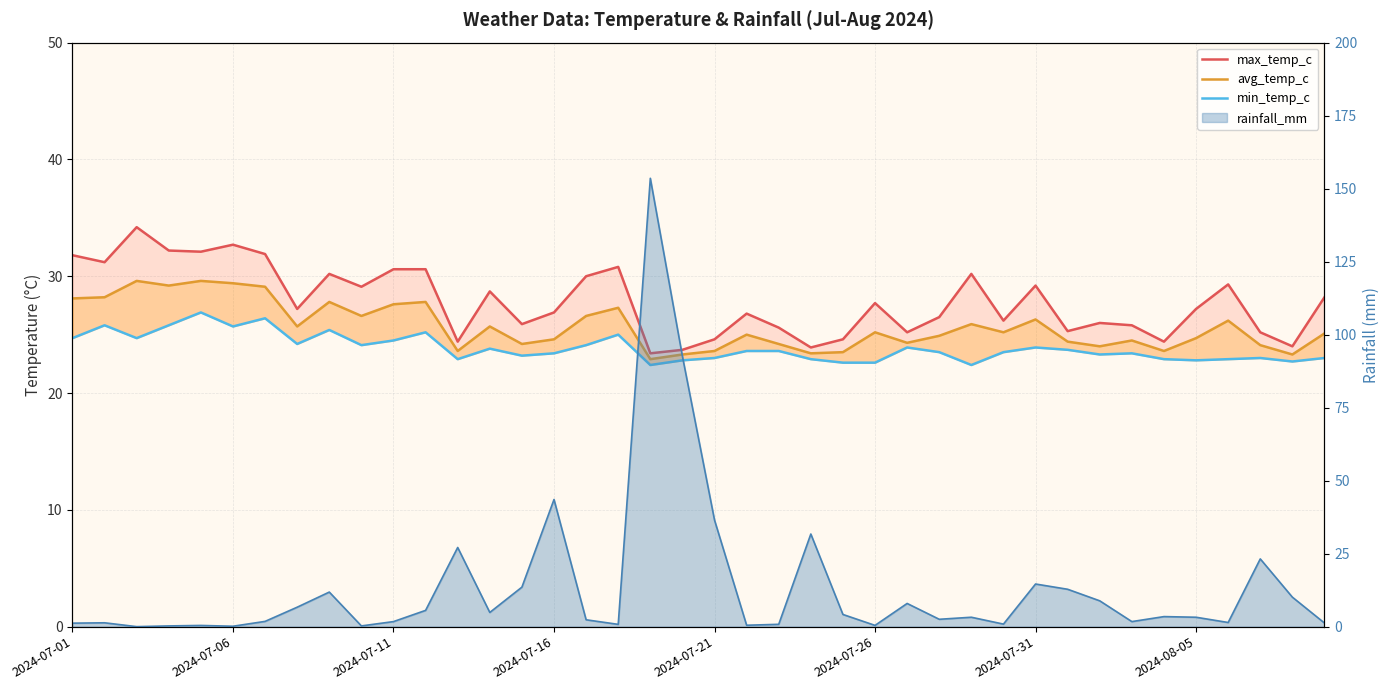

Is it true that max_temp_c equals 27.2 at 2024-08-05?

True